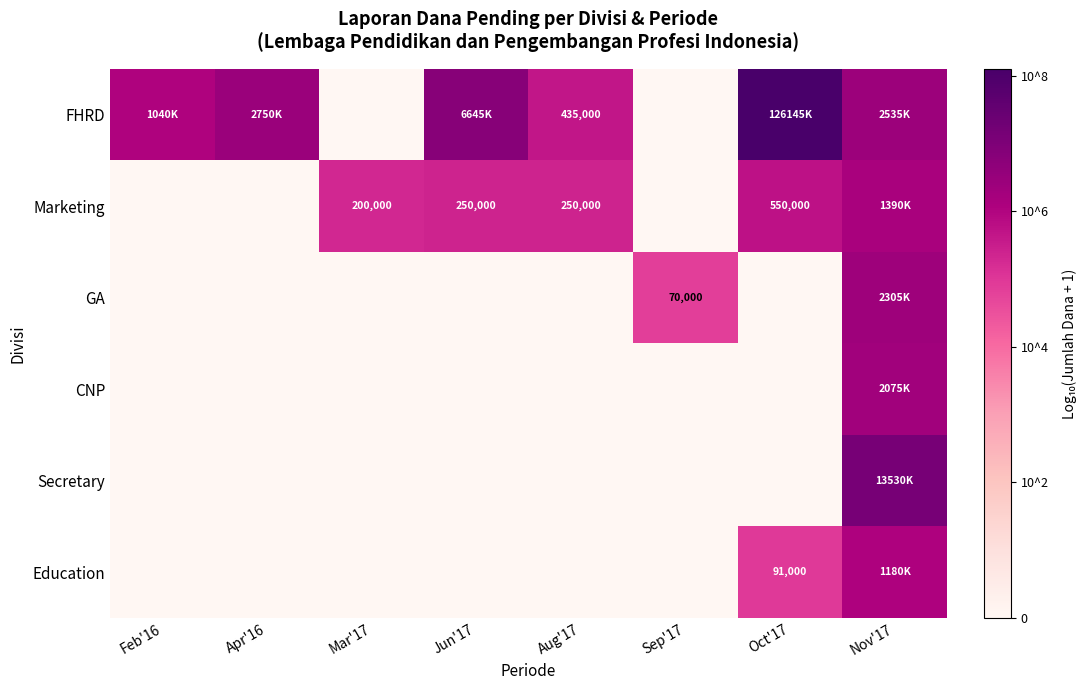

Rank the series by their maximum value, from highest to lowest.

FHRD, Secretary, GA, CNP, Marketing, Education